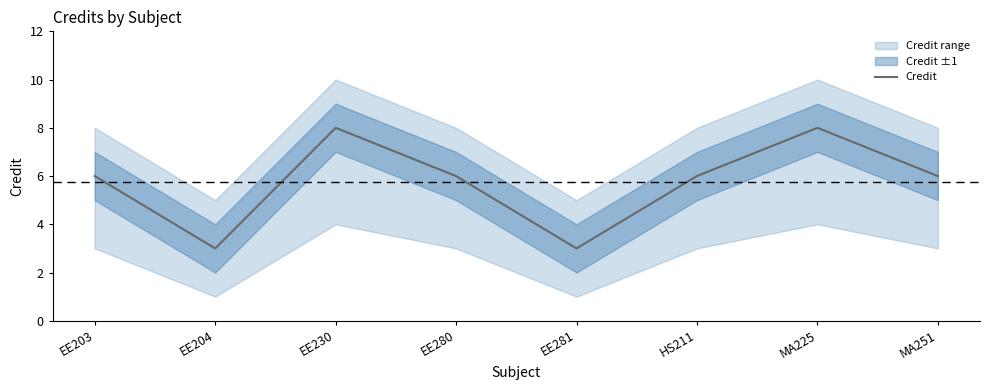

Where does the data first go above 6?

EE230